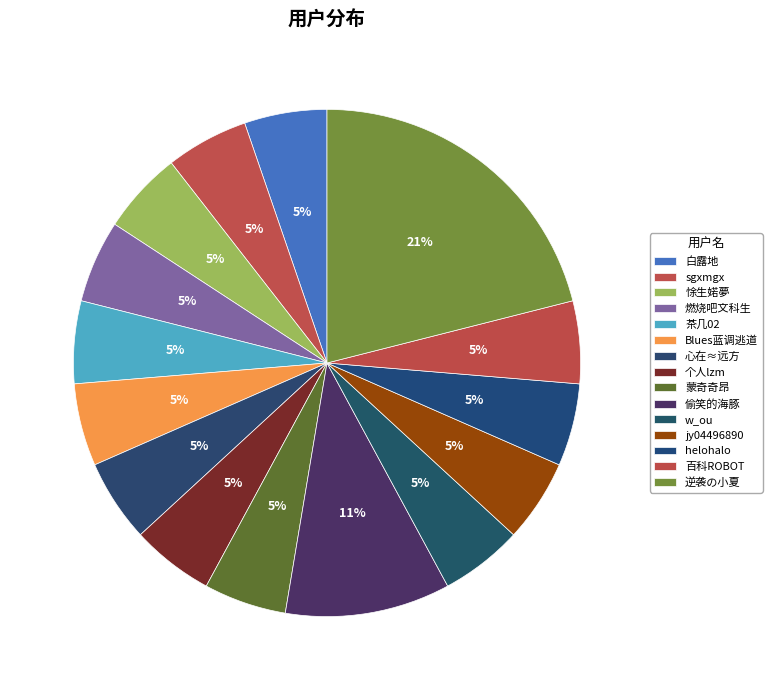

What is the change in value from jy04496890 to 逆袭の小夏?

+3